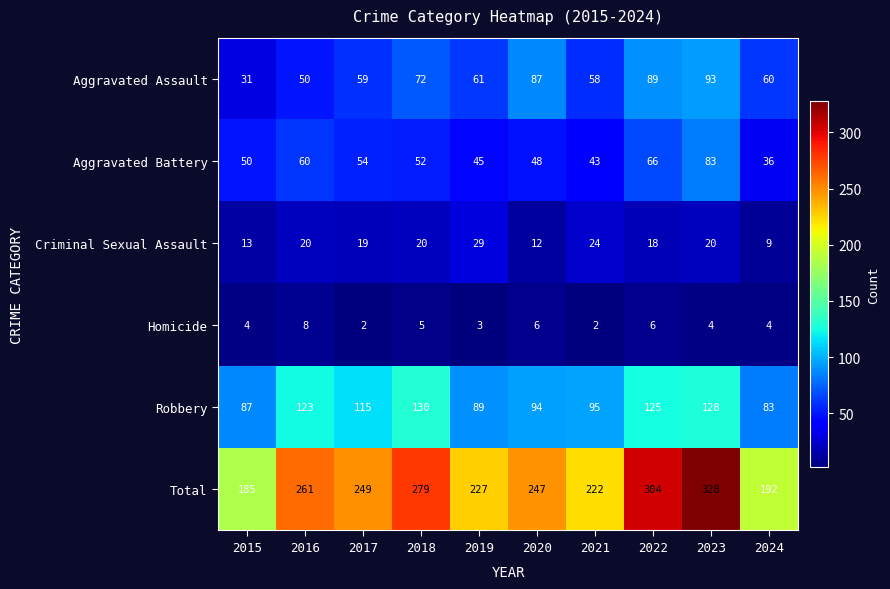

List the series in order of their peak value, lowest first.

Homicide, Criminal Sexual Assault, Aggravated Battery, Aggravated Assault, Robbery, Total